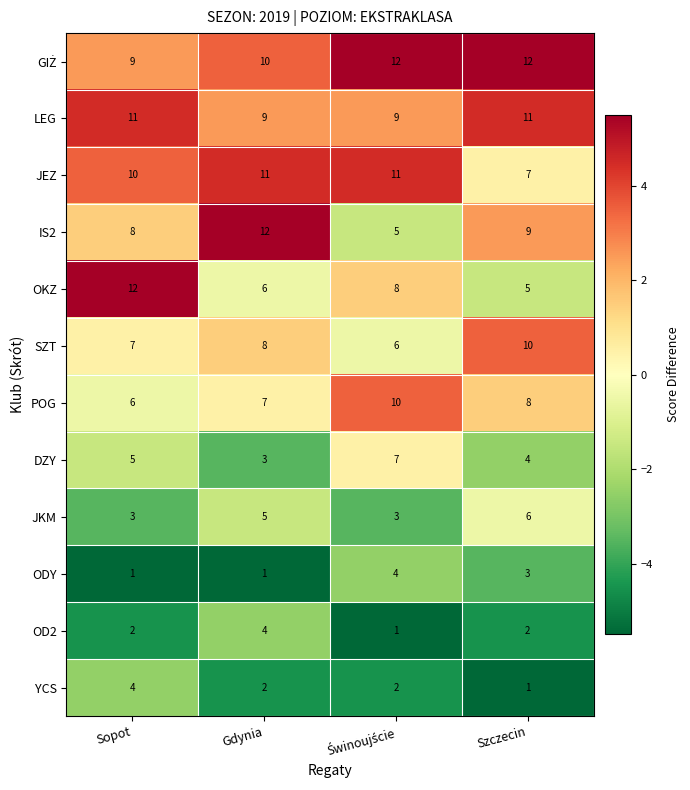

The LEG series shows 19 at Sopot. True or false?

False